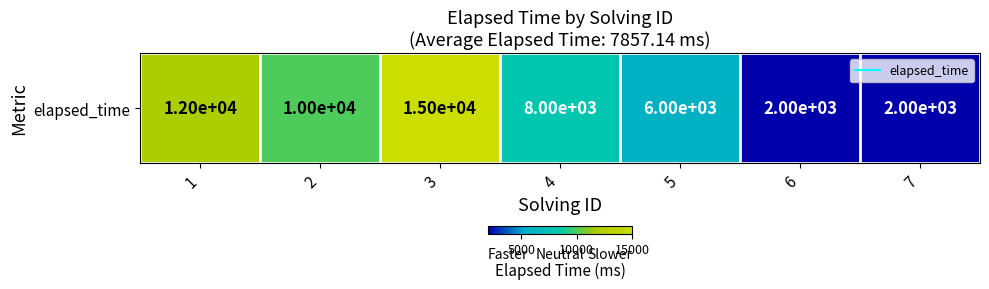

Is it true that the value at 5 is 2291?

False